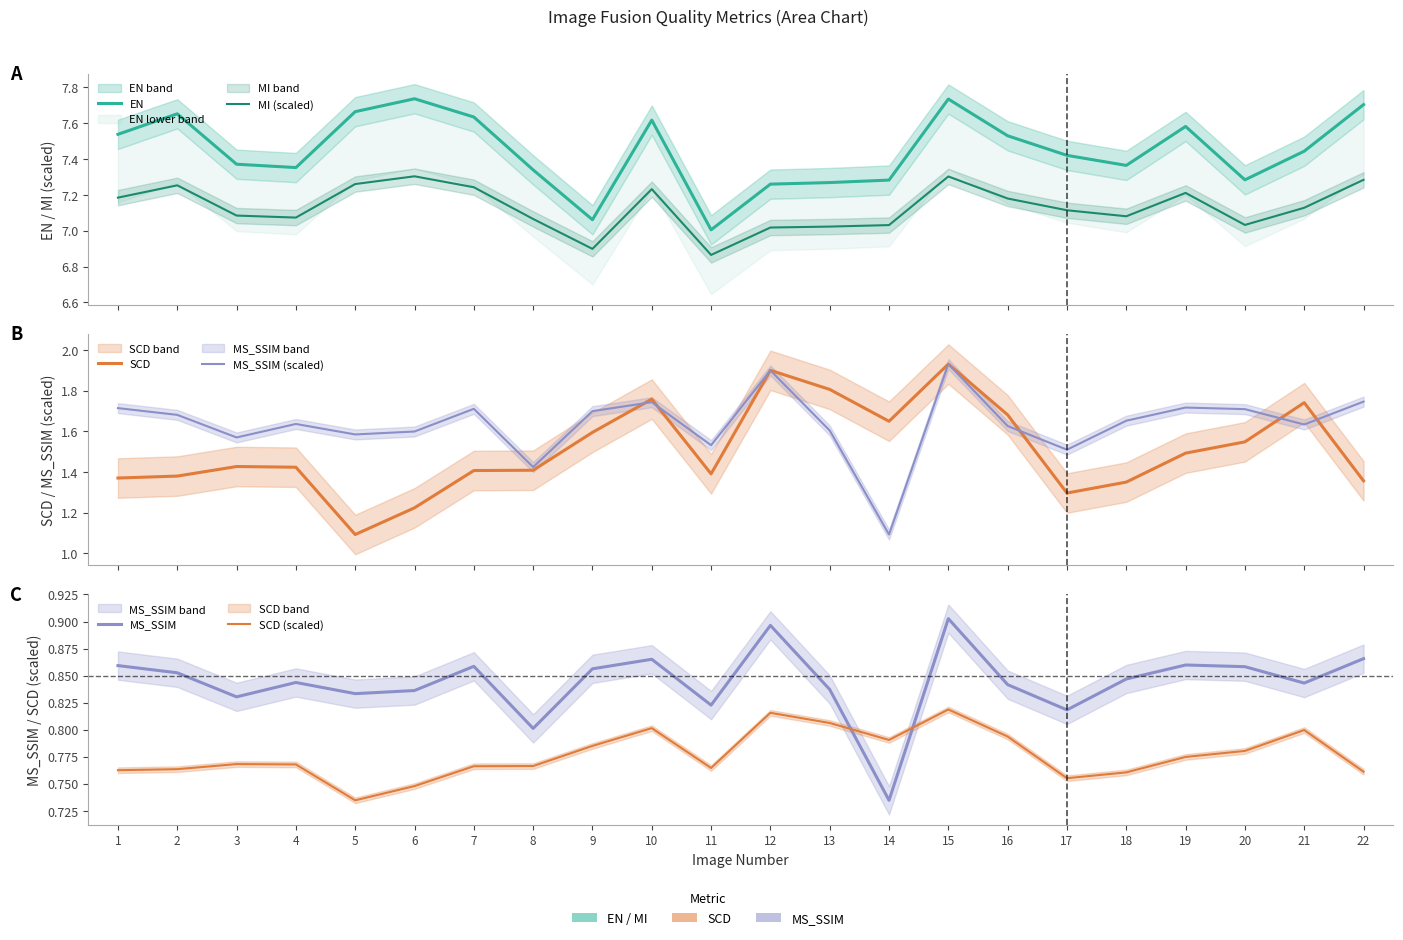

Read the MS_SSIM value at 22.

0.9